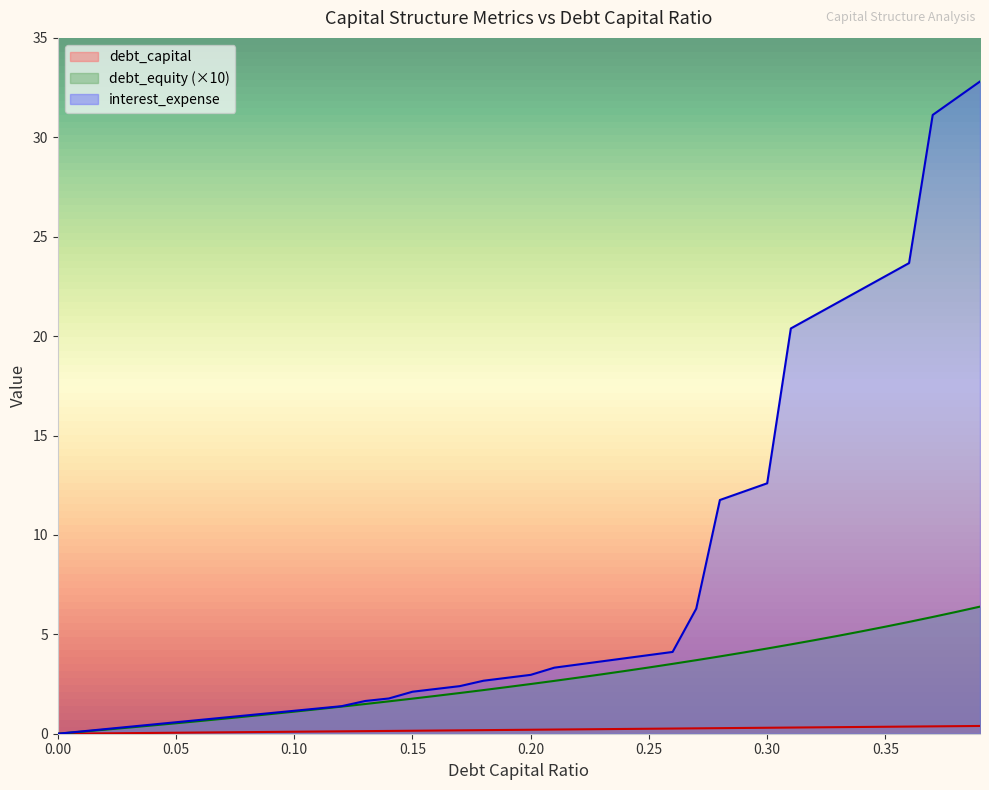

How many positive values does the interest_expense series have?

39